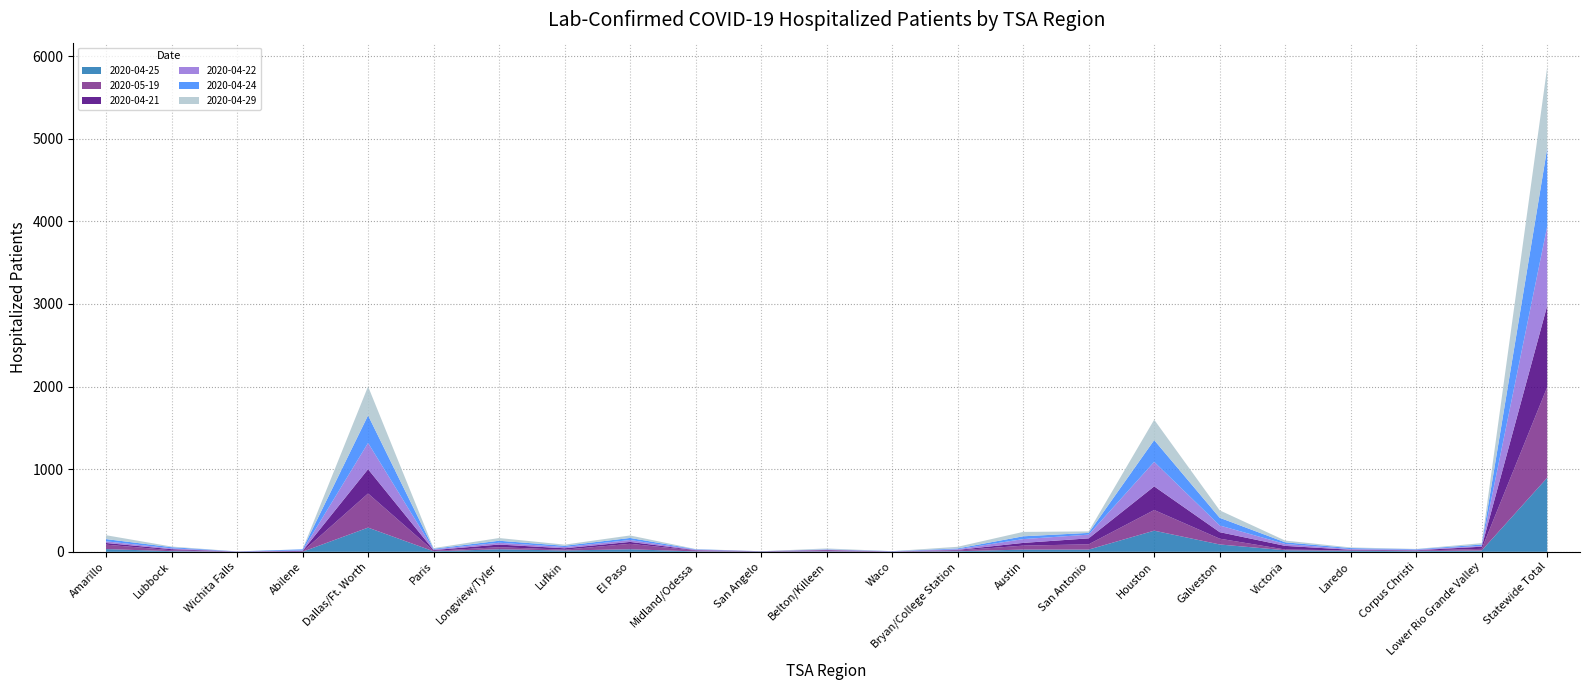

Reading right to left, transcribe all the data shown in this chart.

2020-04-25: Statewide Total=897	Lower Rio Grande Valley=16	Corpus Christi=8	Laredo=12	Victoria=19	Galveston=89	Houston=256	San Antonio=27	Austin=27	Bryan/College Station=7	Waco=2	Belton/Killeen=5	San Angelo=4	Midland/Odessa=5	El Paso=31	Lufkin=16	Longview/Tyler=31	Paris=6	Dallas/Ft. Worth=293	Abilene=1	Wichita Falls=1	Lubbock=8	Amarillo=33
2020-05-19: Statewide Total=1097	Lower Rio Grande Valley=20	Corpus Christi=6	Laredo=5	Victoria=9	Galveston=70	Houston=250	San Antonio=64	Austin=48	Bryan/College Station=9	Waco=1	Belton/Killeen=15	San Angelo=3	Midland/Odessa=9	El Paso=66	Lufkin=10	Longview/Tyler=25	Paris=6	Dallas/Ft. Worth=413	Abilene=2	Wichita Falls=1	Lubbock=11	Amarillo=54
2020-04-21: Statewide Total=987	Lower Rio Grande Valley=26	Corpus Christi=5	Laredo=8	Victoria=44	Galveston=79	Houston=286	San Antonio=72	Austin=33	Bryan/College Station=7	Waco=1	Belton/Killeen=3	San Angelo=0	Midland/Odessa=6	El Paso=23	Lufkin=17	Longview/Tyler=32	Paris=9	Dallas/Ft. Worth=294	Abilene=8	Wichita Falls=1	Lubbock=13	Amarillo=20
2020-04-22: Statewide Total=960	Lower Rio Grande Valley=10	Corpus Christi=7	Laredo=8	Victoria=23	Galveston=81	Houston=297	San Antonio=45	Austin=46	Bryan/College Station=8	Waco=2	Belton/Killeen=4	San Angelo=0	Midland/Odessa=6	El Paso=23	Lufkin=15	Longview/Tyler=22	Paris=8	Dallas/Ft. Worth=318	Abilene=6	Wichita Falls=1	Lubbock=10	Amarillo=20
2020-04-24: Statewide Total=946	Lower Rio Grande Valley=16	Corpus Christi=6	Laredo=12	Victoria=20	Galveston=93	Houston=263	San Antonio=21	Austin=34	Bryan/College Station=10	Waco=2	Belton/Killeen=4	San Angelo=0	Midland/Odessa=5	El Paso=25	Lufkin=15	Longview/Tyler=24	Paris=8	Dallas/Ft. Worth=333	Abilene=13	Wichita Falls=1	Lubbock=14	Amarillo=27
2020-04-29: Statewide Total=982	Lower Rio Grande Valley=17	Corpus Christi=3	Laredo=8	Victoria=21	Galveston=90	Houston=247	San Antonio=18	Austin=53	Bryan/College Station=20	Waco=0	Belton/Killeen=10	San Angelo=0	Midland/Odessa=3	El Paso=30	Lufkin=14	Longview/Tyler=33	Paris=8	Dallas/Ft. Worth=351	Abilene=1	Wichita Falls=0	Lubbock=8	Amarillo=47